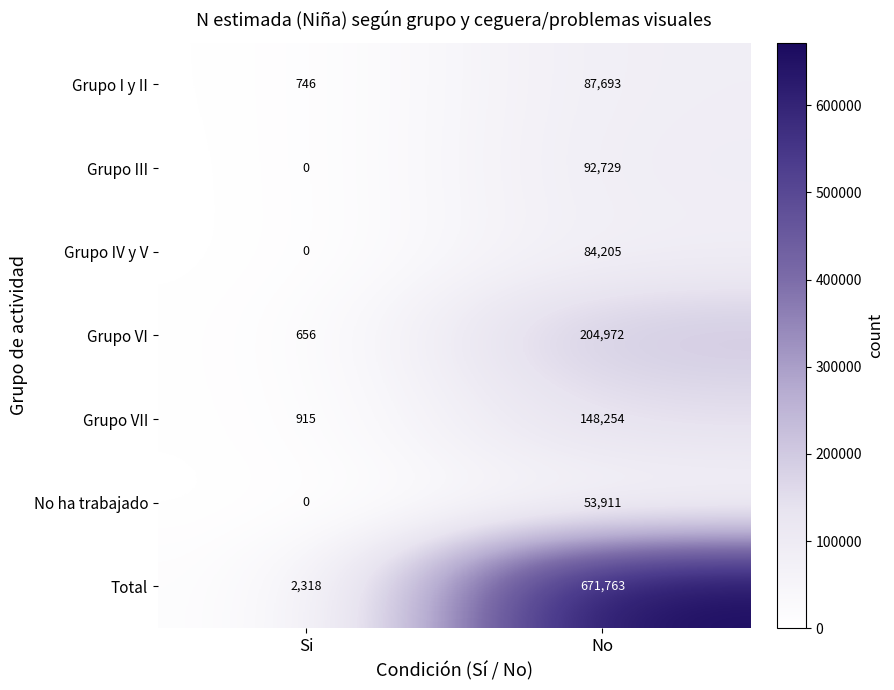

At No, list the series in order from largest to smallest.

Total, Grupo VI, Grupo VII, Grupo III, Grupo I y II, Grupo IV y V, No ha trabajado